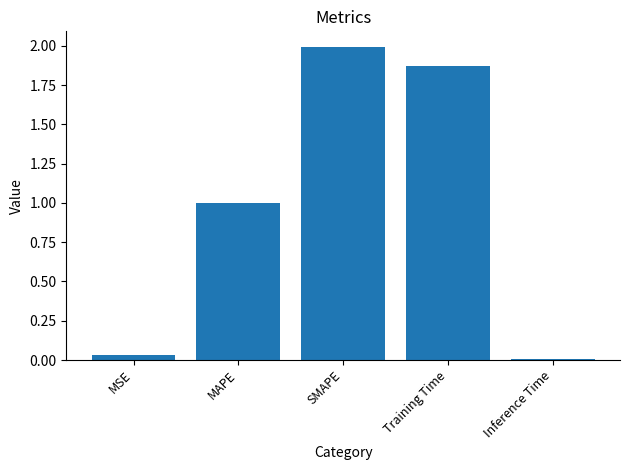

Is it true that the value at SMAPE is 2.0?

True